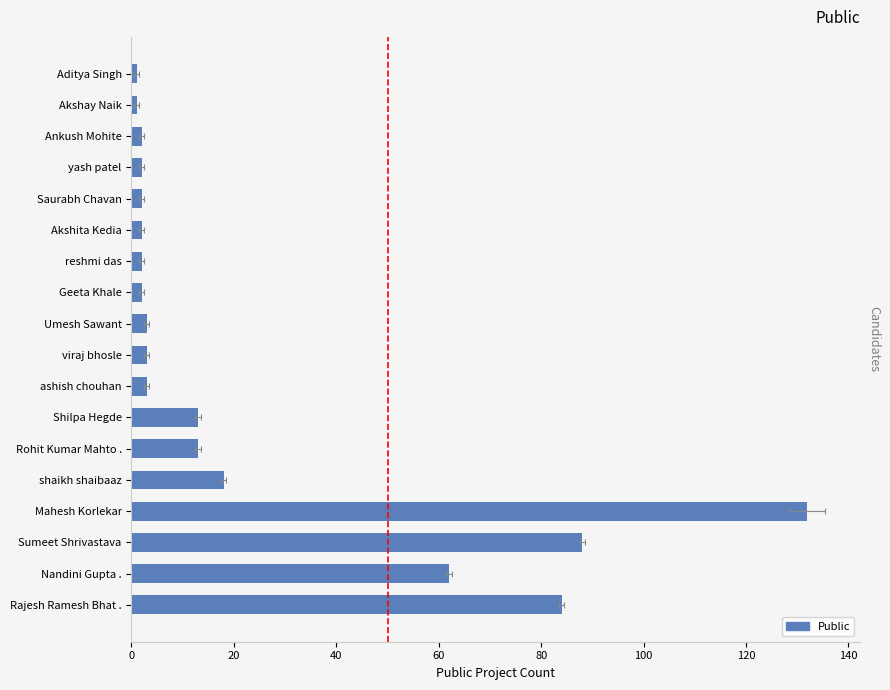

Count the number of data series in this chart.

1